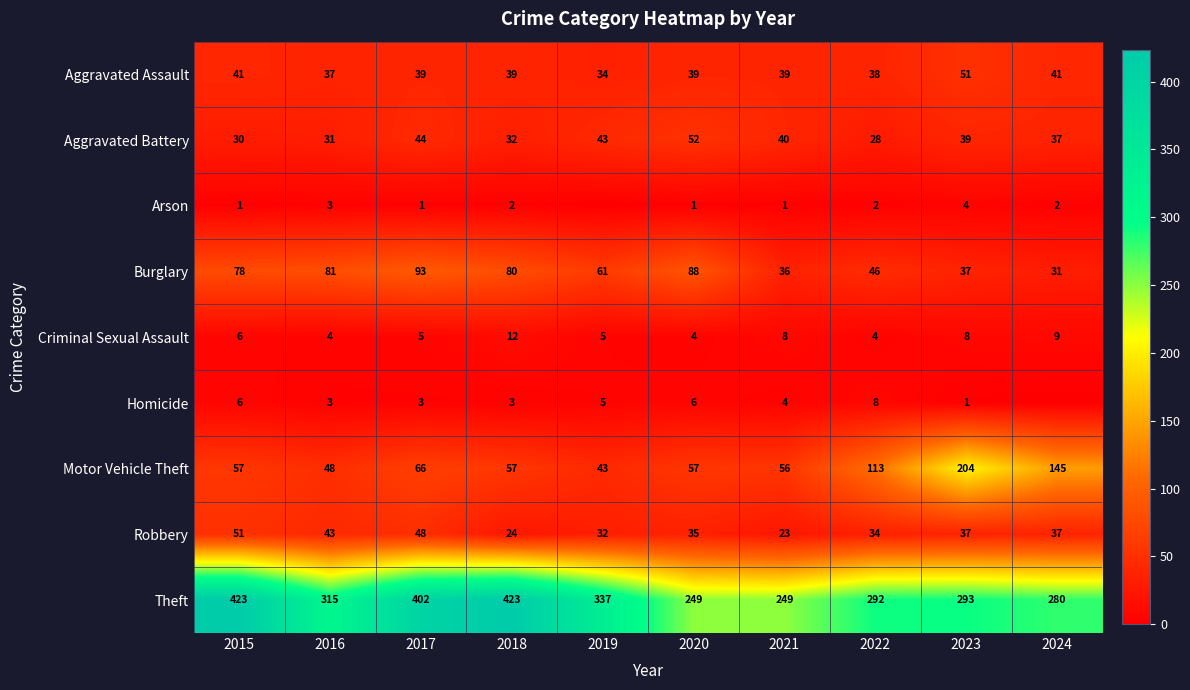

Between 2021 and 2015, which is larger?

2015